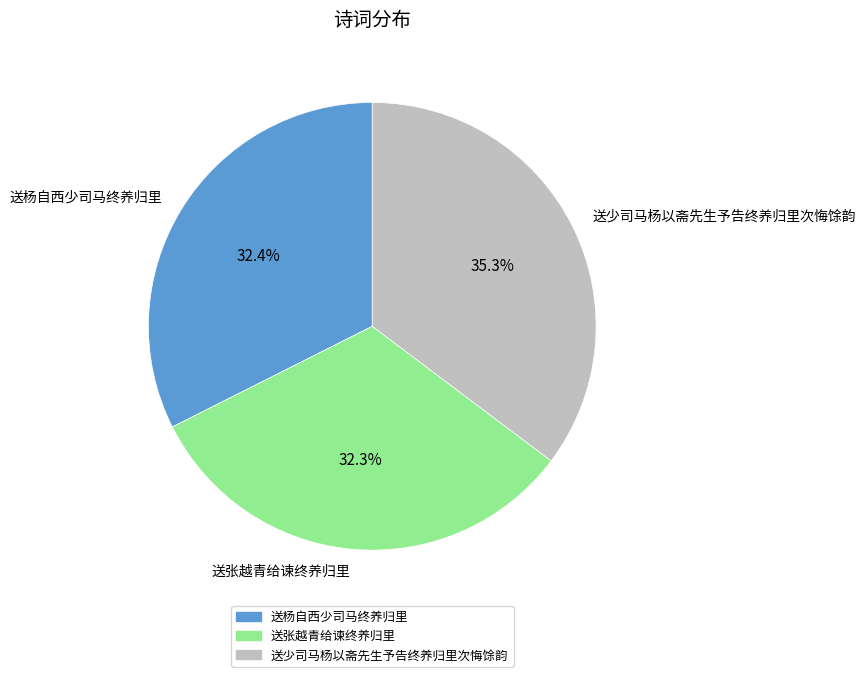

The 送少司马杨以斋先生予告终养归里次悔馀韵 slice represents 27% of the pie. True or false?

False